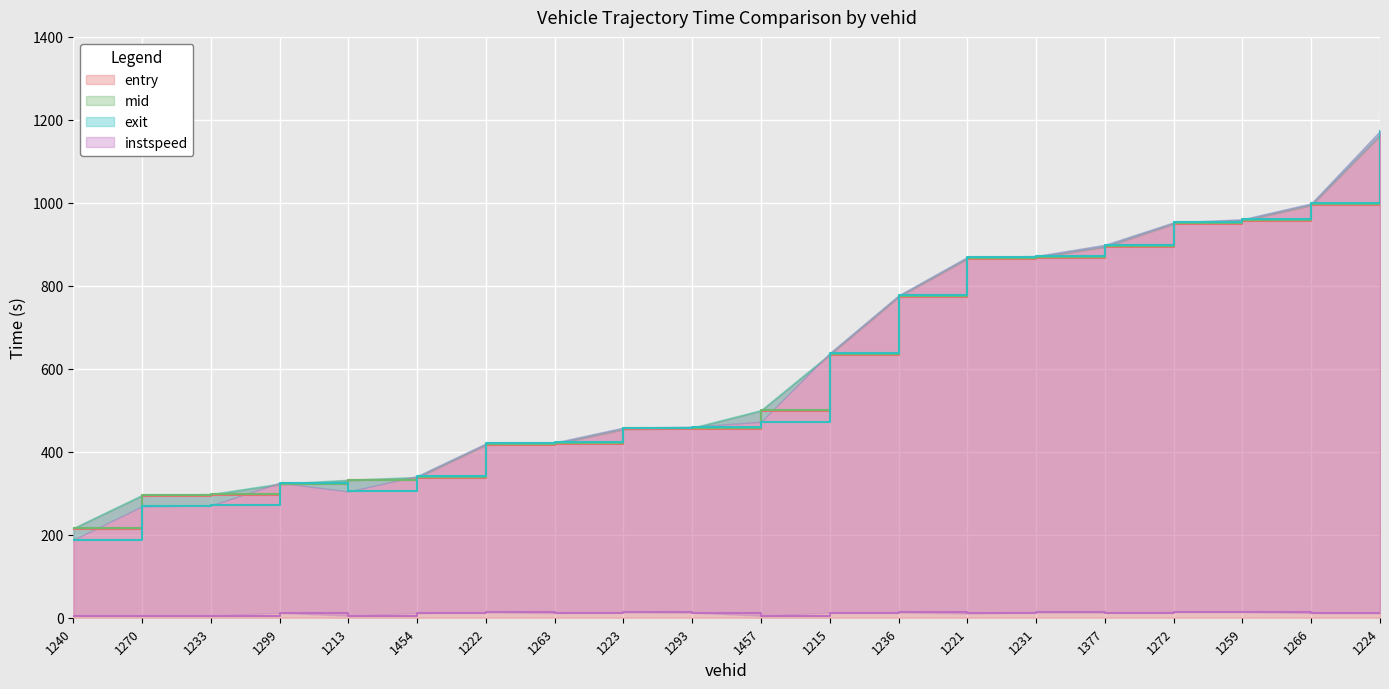

What is the total value across all series at 1259?

2889.6